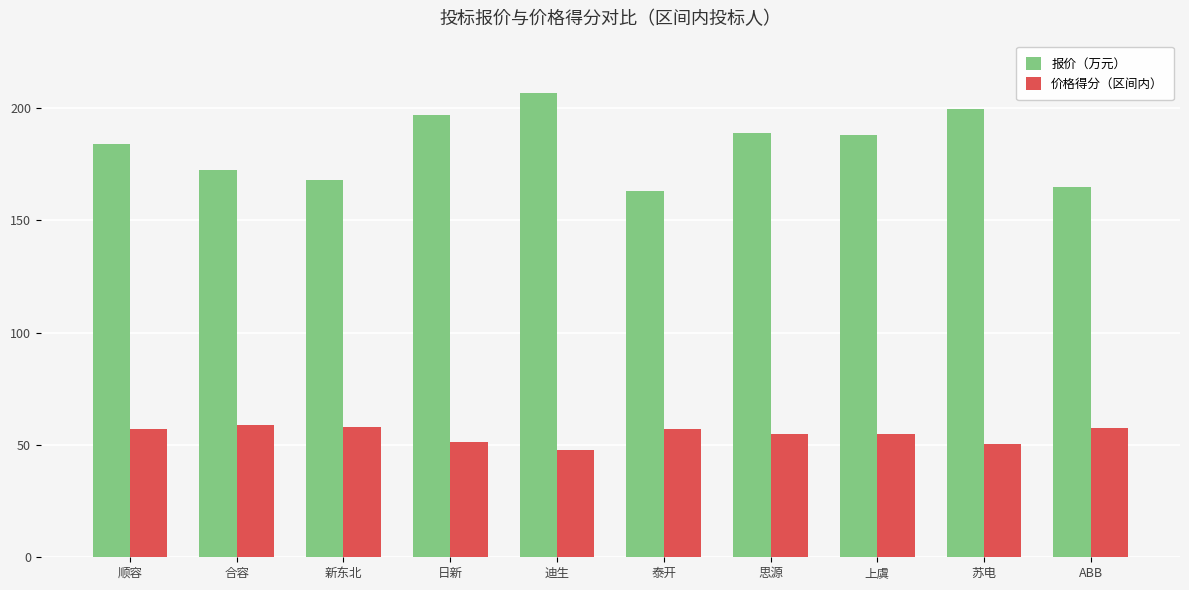

Which label corresponds to the smallest value in the chart?

迪生